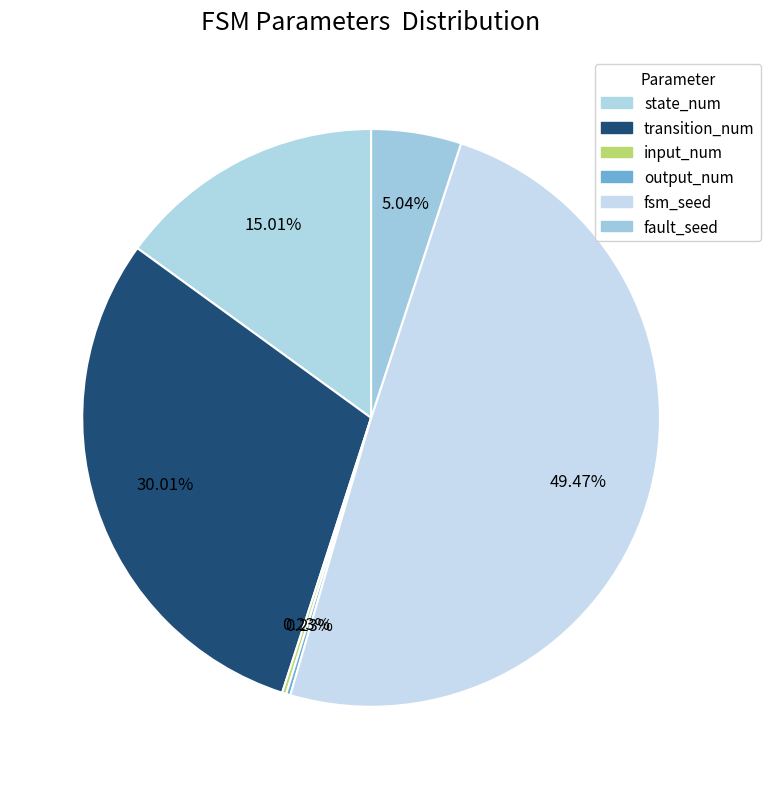

Which category has the biggest portion of the pie?

fsm_seed